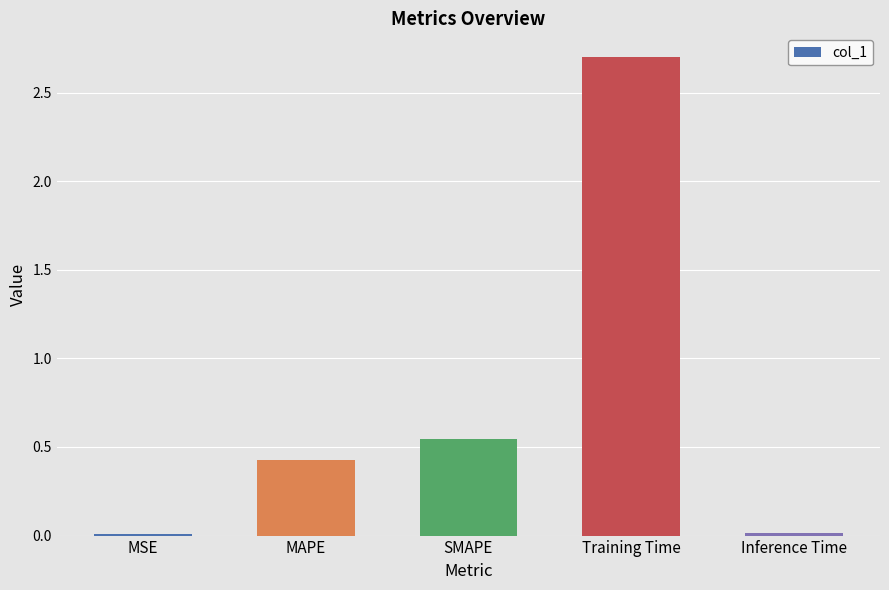

Where is the data nearest to the value 1?

SMAPE